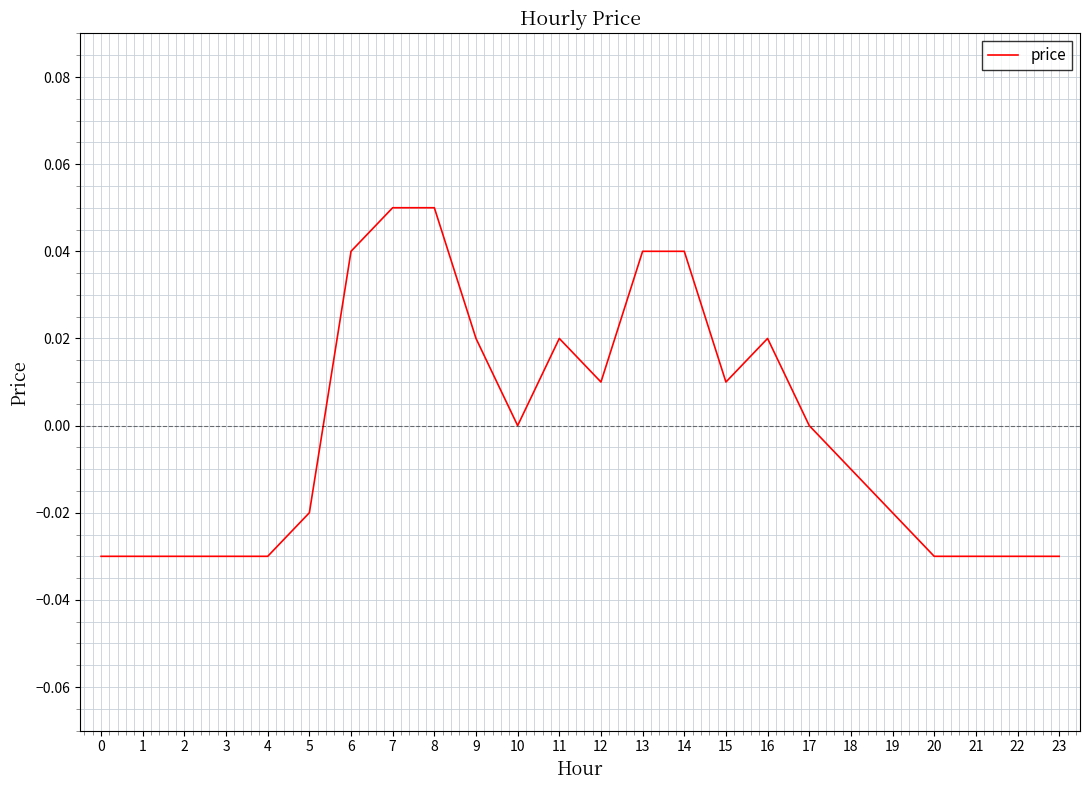

How many distinct data groups are displayed?

1